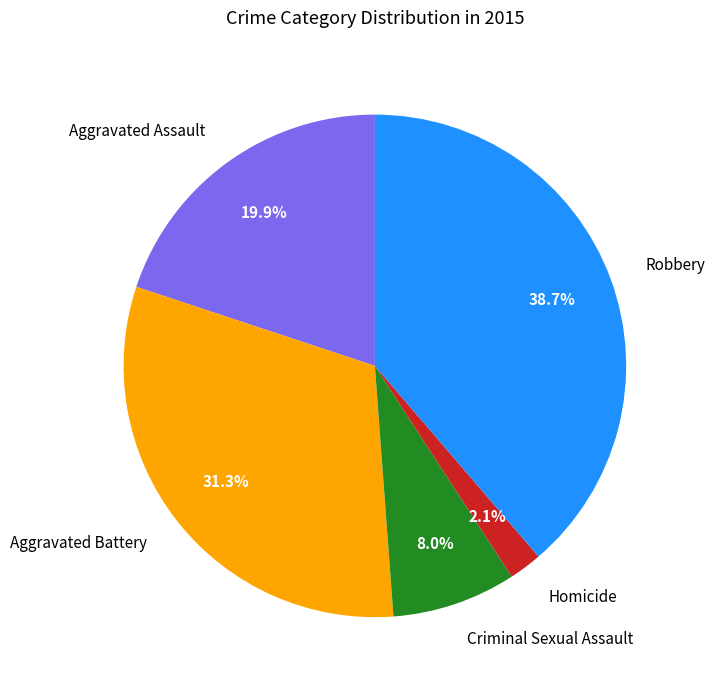

Which category has the smallest portion of the pie?

Homicide